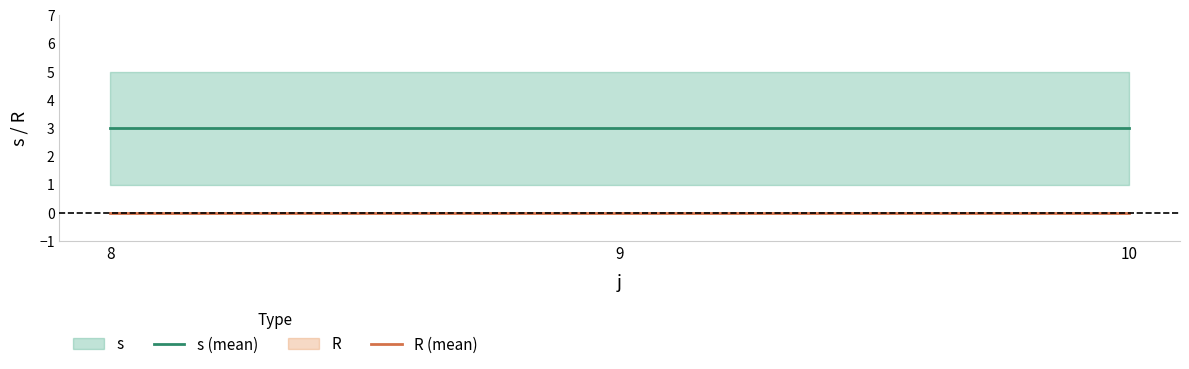

The s (mean) series shows 3 at 8. True or false?

True